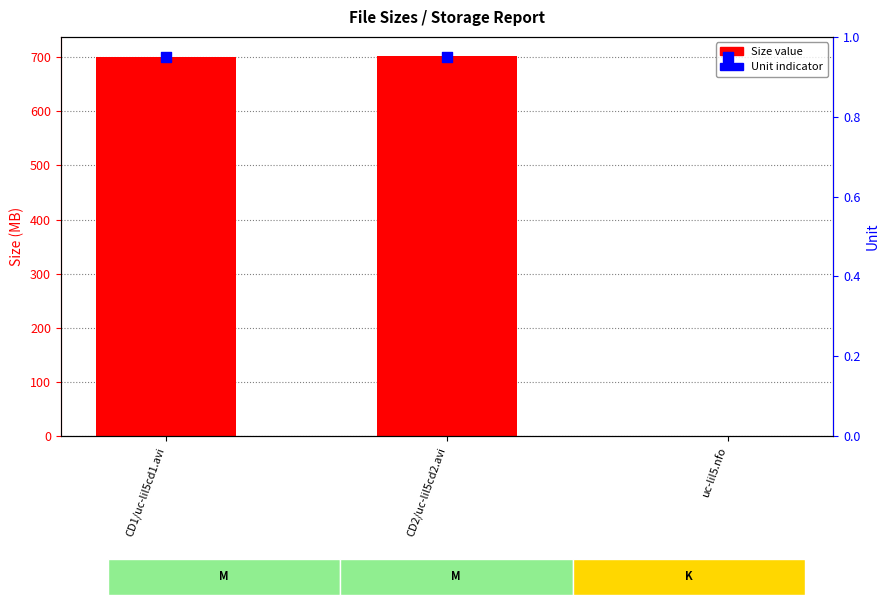

Is the value of Size (MB) at uc-lil5.nfo greater than the value of Unit at uc-lil5.nfo?

No